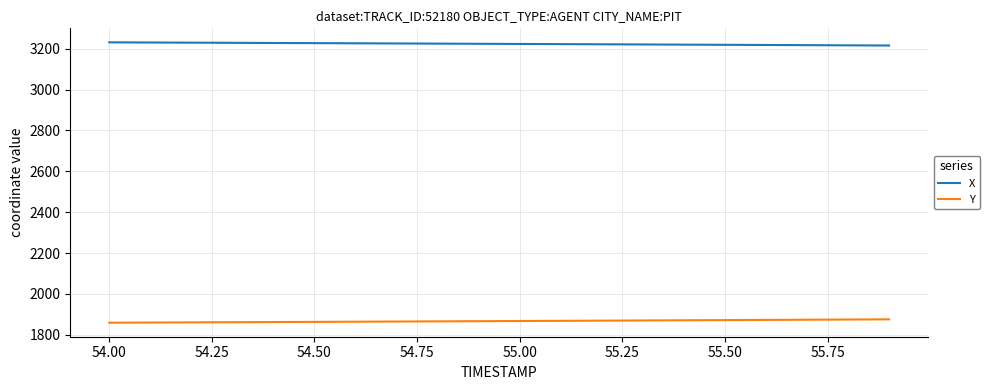

Is this an area chart (filled region under the line)?

No